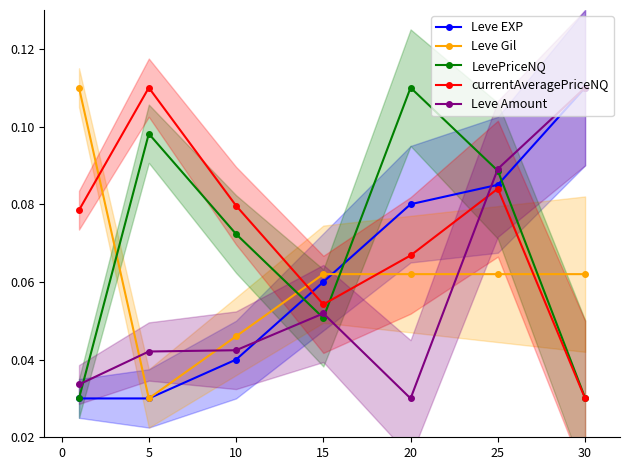

What is the highest value of the currentAveragePriceNQ series?

0.1